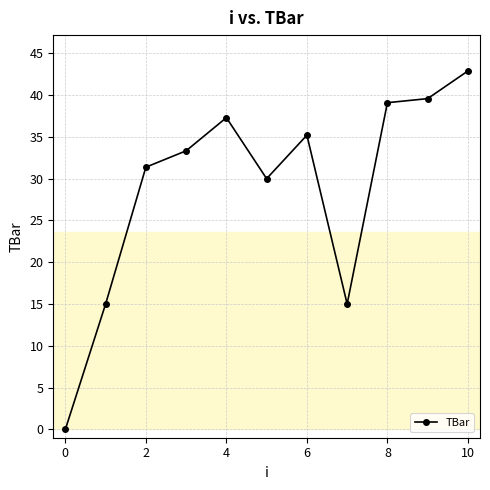

What is the greatest value displayed?

42.9